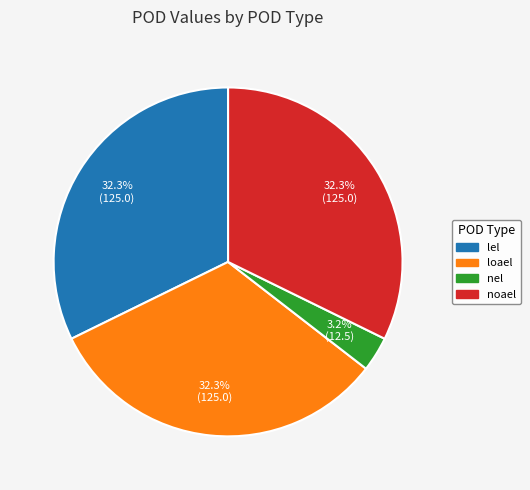

What is the smallest slice in the pie chart?

nel